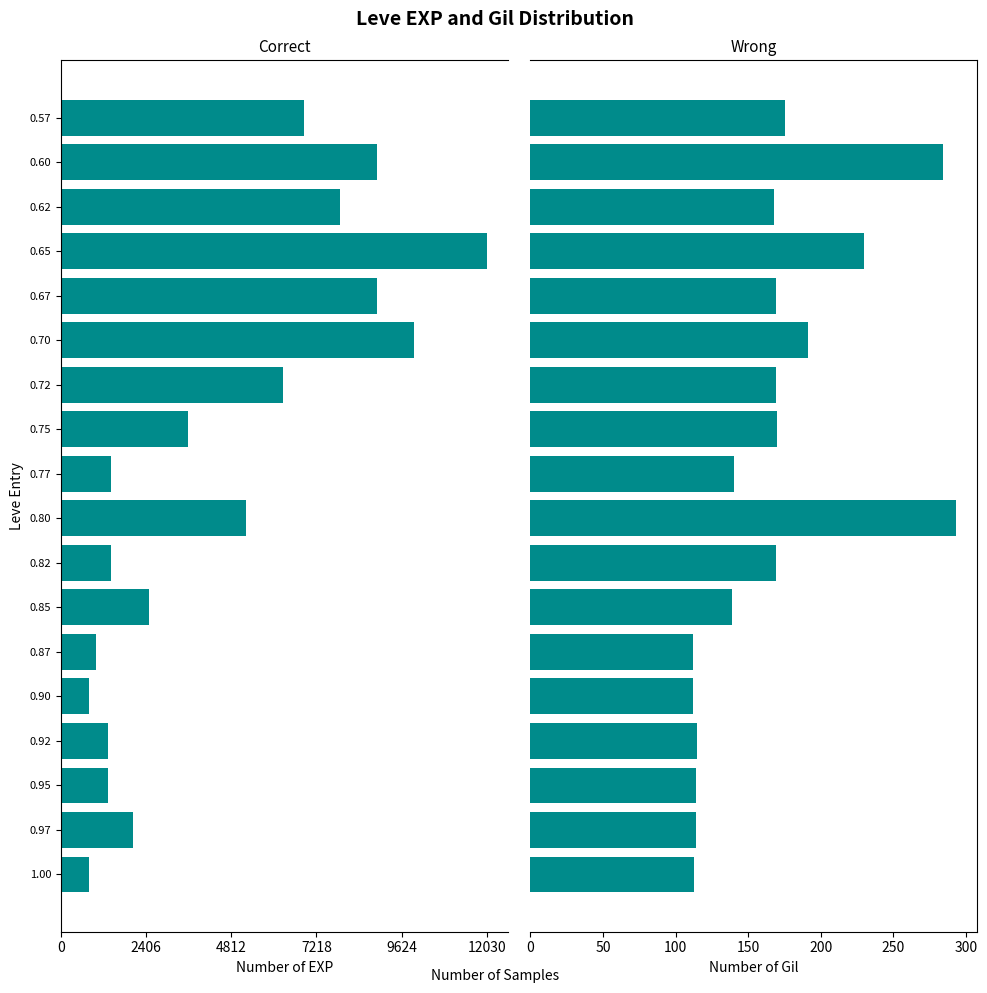

What is the value of the Leve Gil bar at the 16th from the left?

168